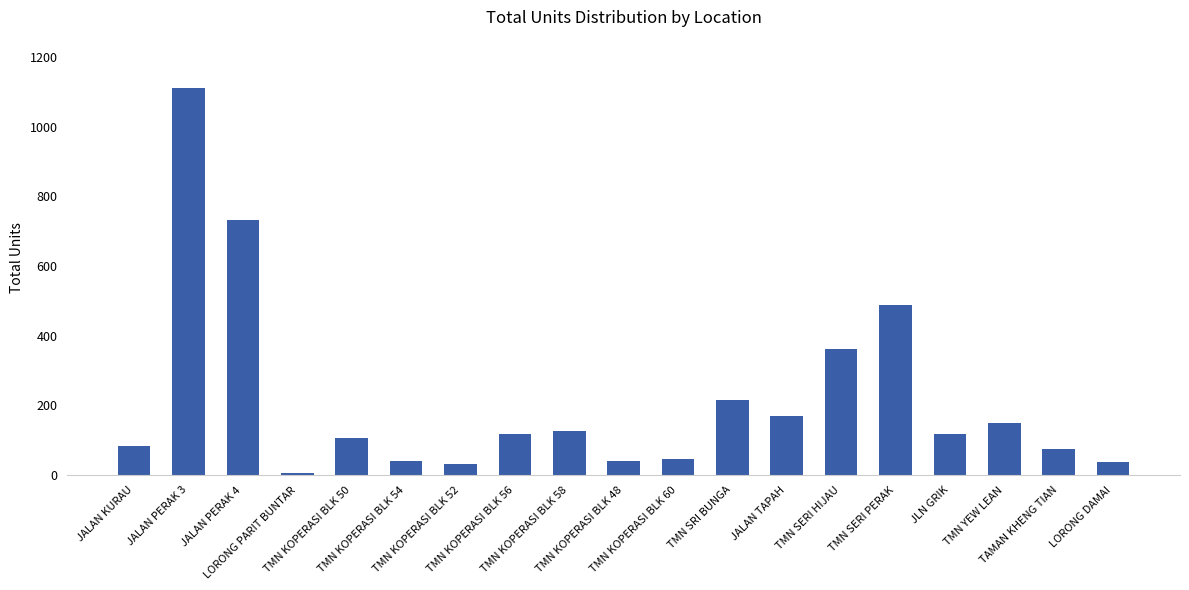

What is the maximum value shown in the chart?

1110